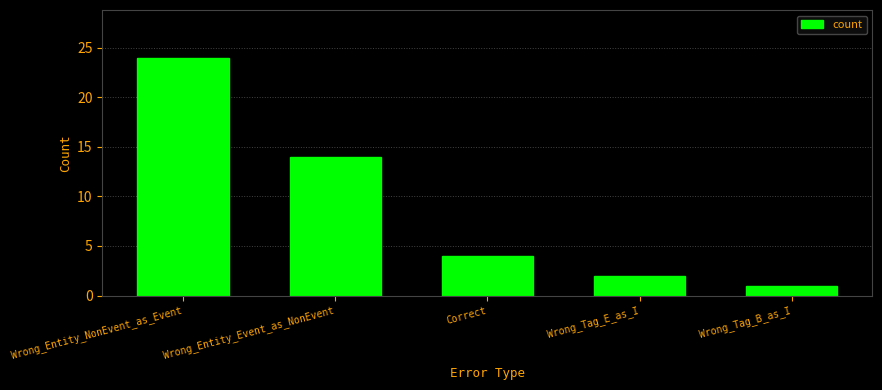

What is the smallest value displayed?

1